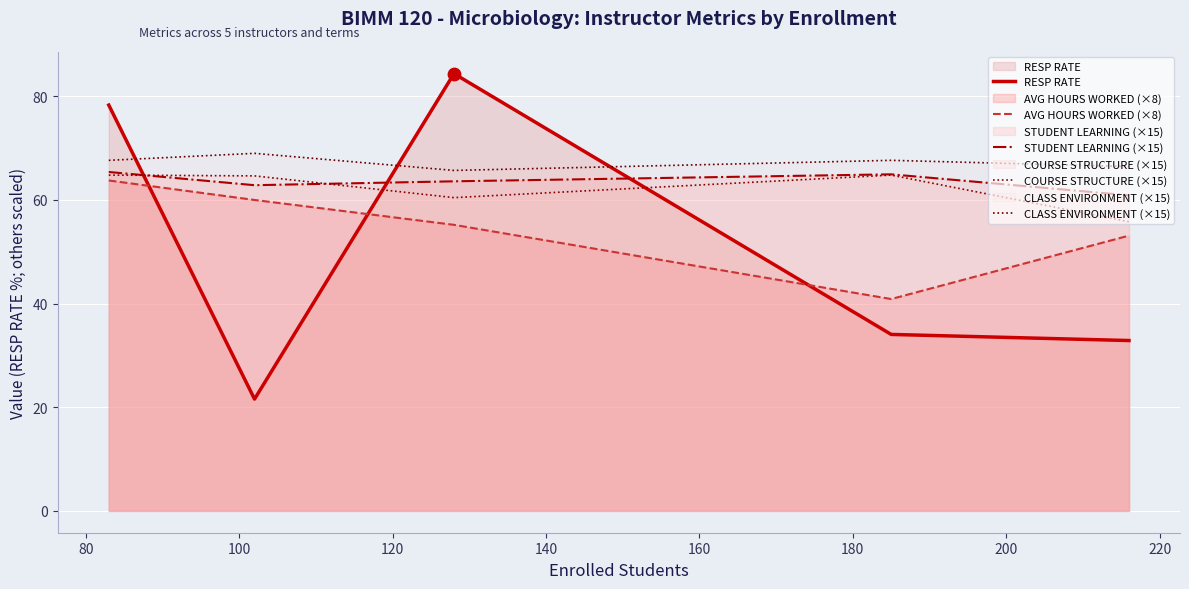

What are all the series names shown in the legend?

RESP RATE, AVG HOURS WORKED (×8), STUDENT LEARNING (×15), COURSE STRUCTURE (×15), CLASS ENVIRONMENT (×15)